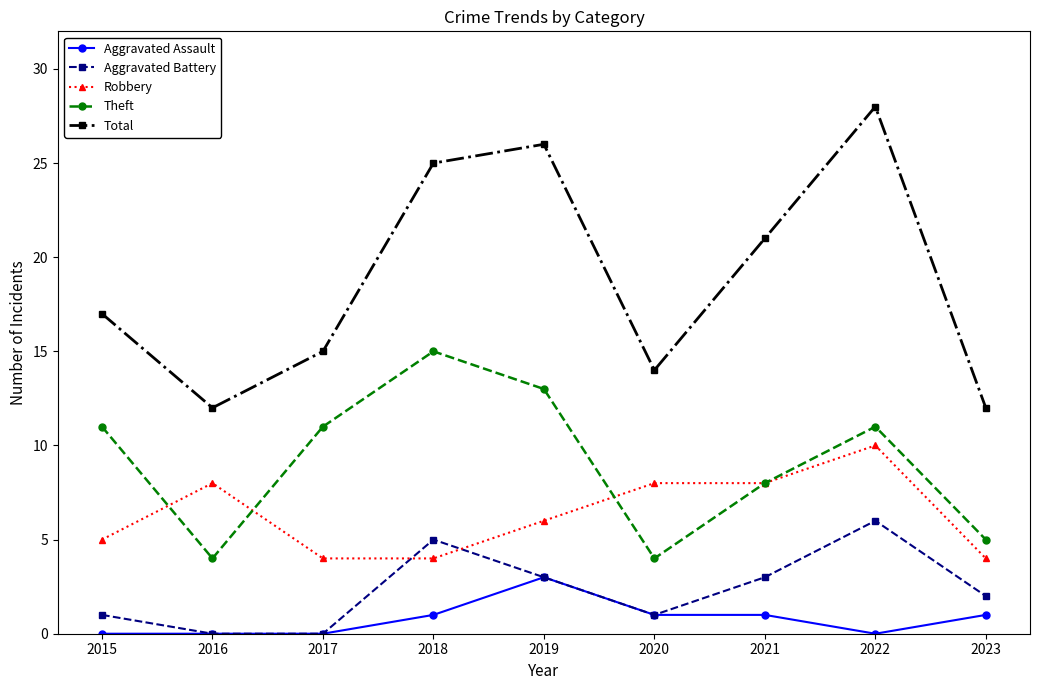

What is the total value across all series at 2023?

24